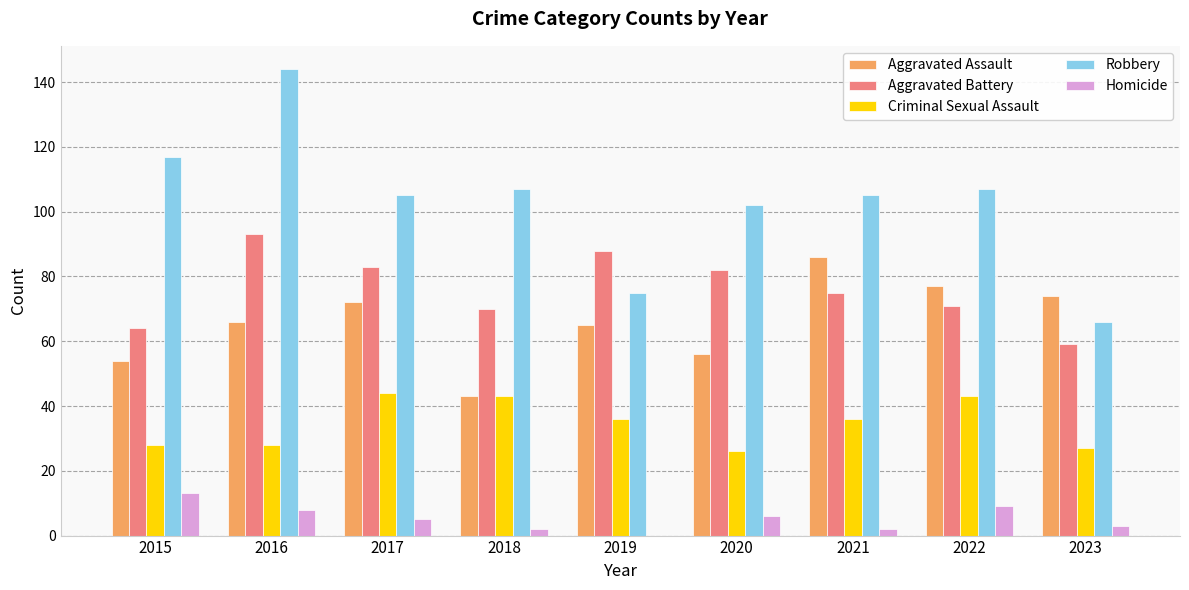

What is the total value across all series at 2017?

309